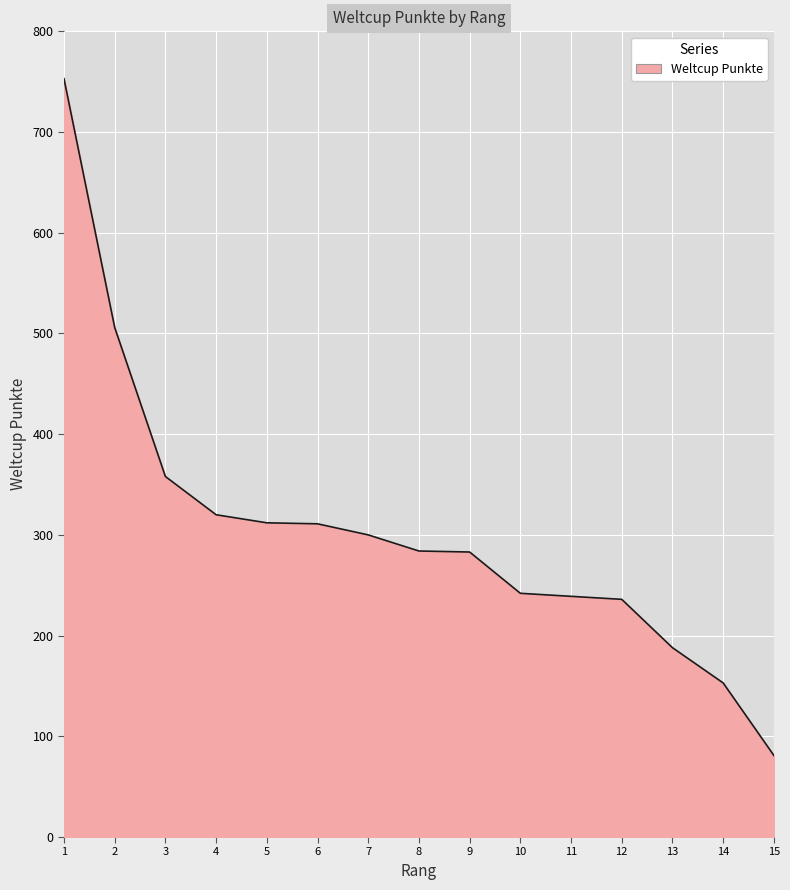

Is it true that the value at 12 is 236?

True